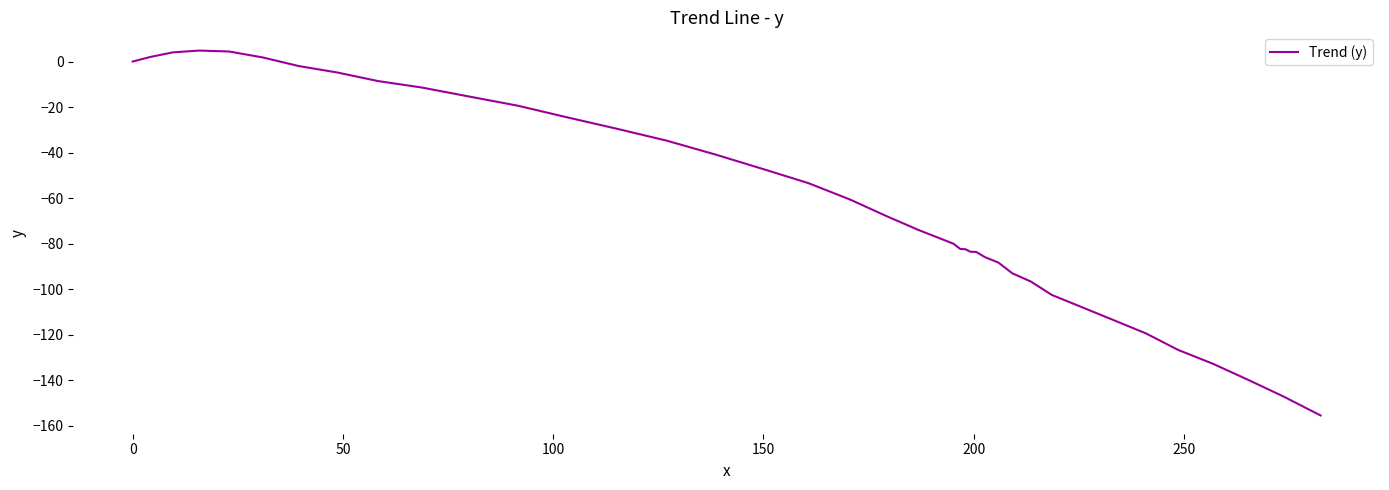

Count the number of values greater than -67.

19